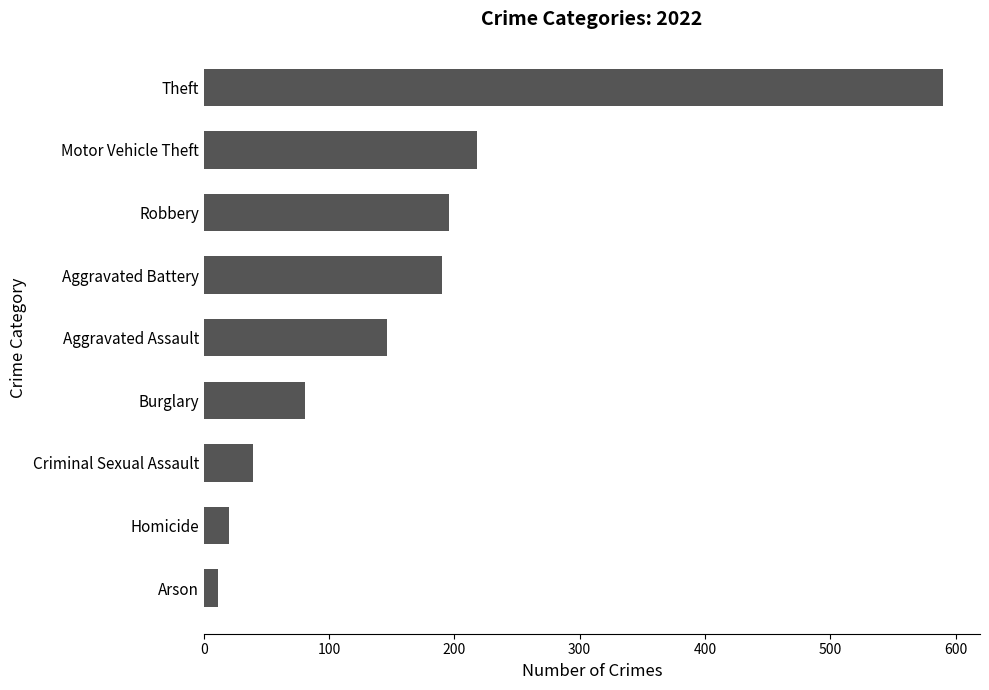

What is the label of the 4th bar from the bottom?

Burglary